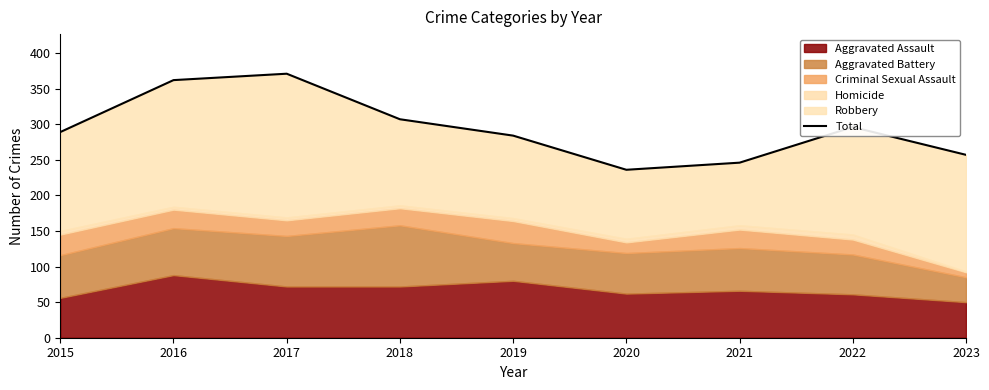

Read the value at 2021.

246